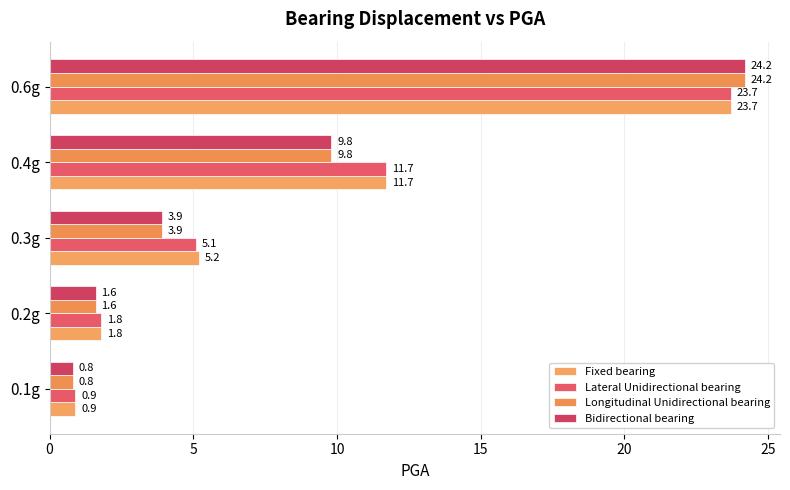

At which label is Fixed bearing closest to 12?

0.4g